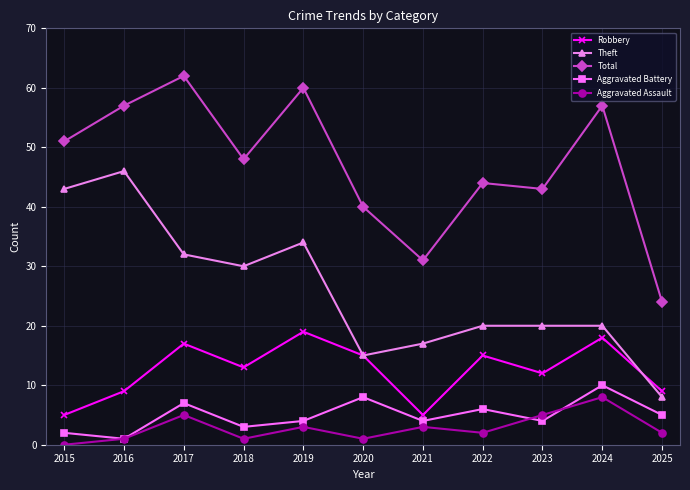

What is the difference between the maximum and second lowest values in the Robbery series?

14